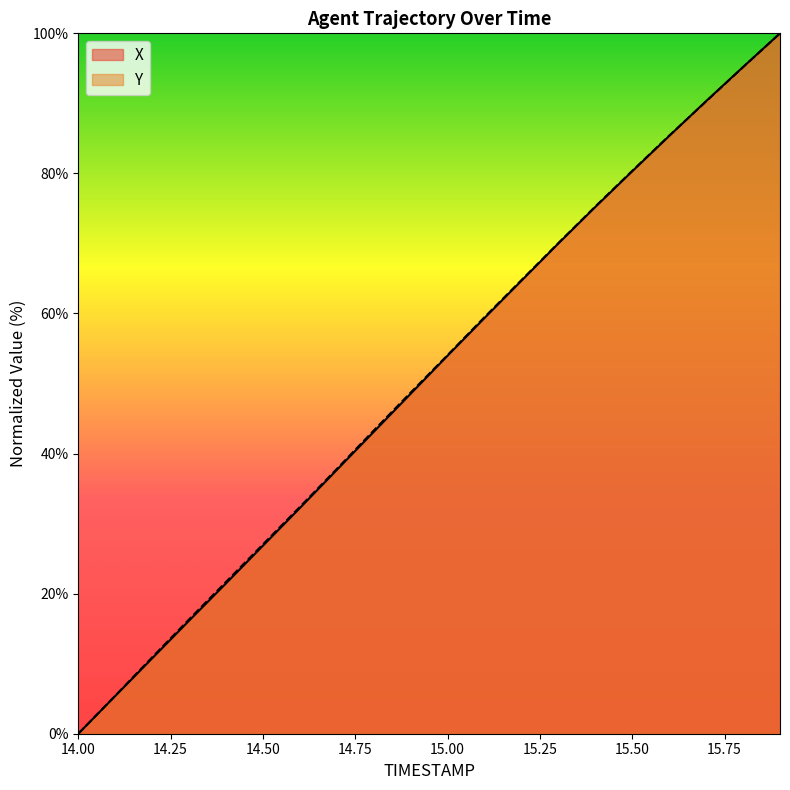

Between 15.3 and 14.8, which is larger?

15.3